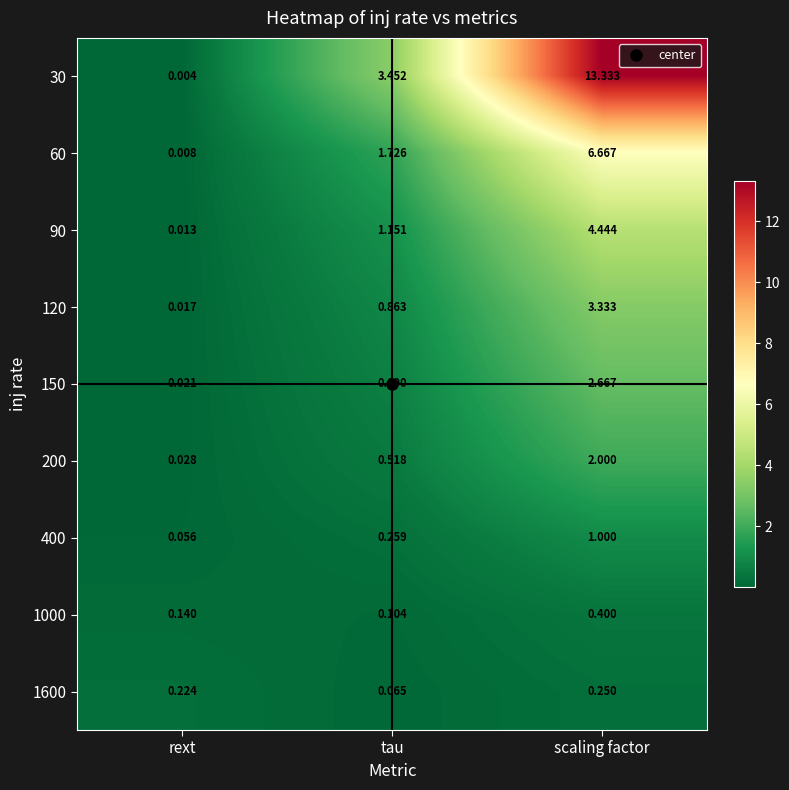

At how many categories does at least one series exceed 11?

1